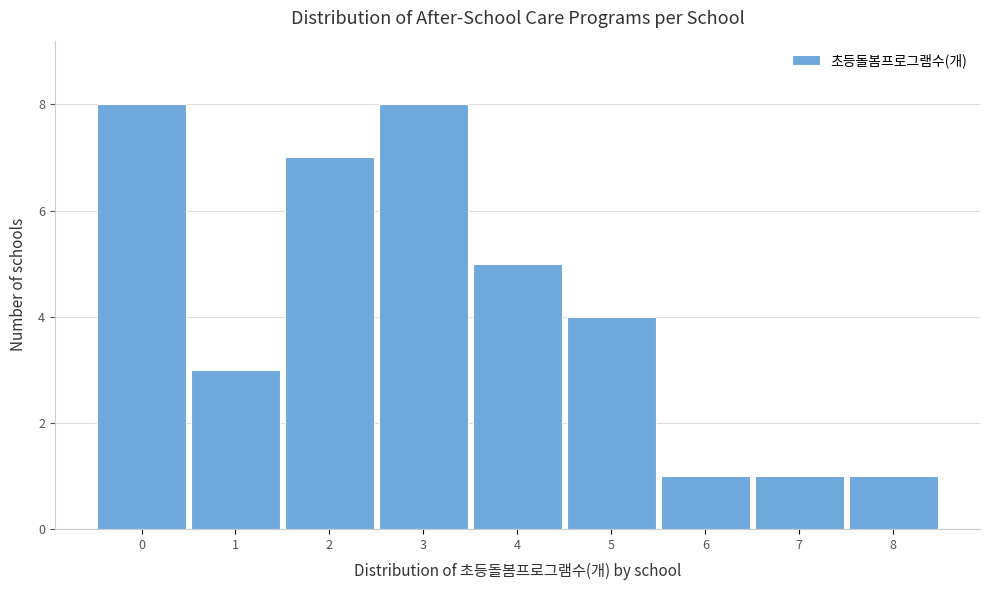

Reading left to right, list every bar in this chart as the range it spans on the x-axis followed by its height. The values are not printed on the chart, so give them approximately, as read against the axis.

-0.5 to 0.5: 8
0.5 to 1.5: 3
1.5 to 2.5: 7
2.5 to 3.5: 8
3.5 to 4.5: 5
4.5 to 5.5: 4
5.5 to 6.5: 1
6.5 to 7.5: 1
7.5 to 8.5: 1